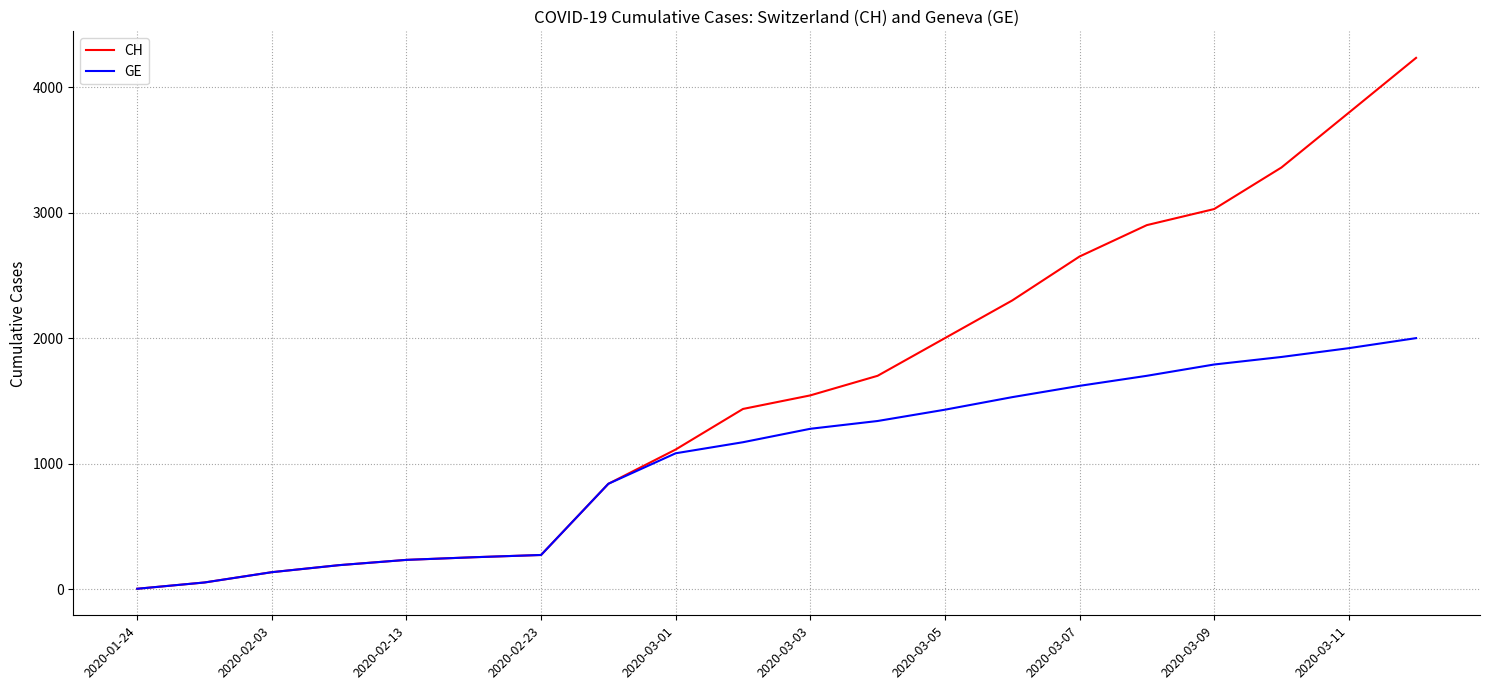

What are all the series names shown in the legend?

CH, GE